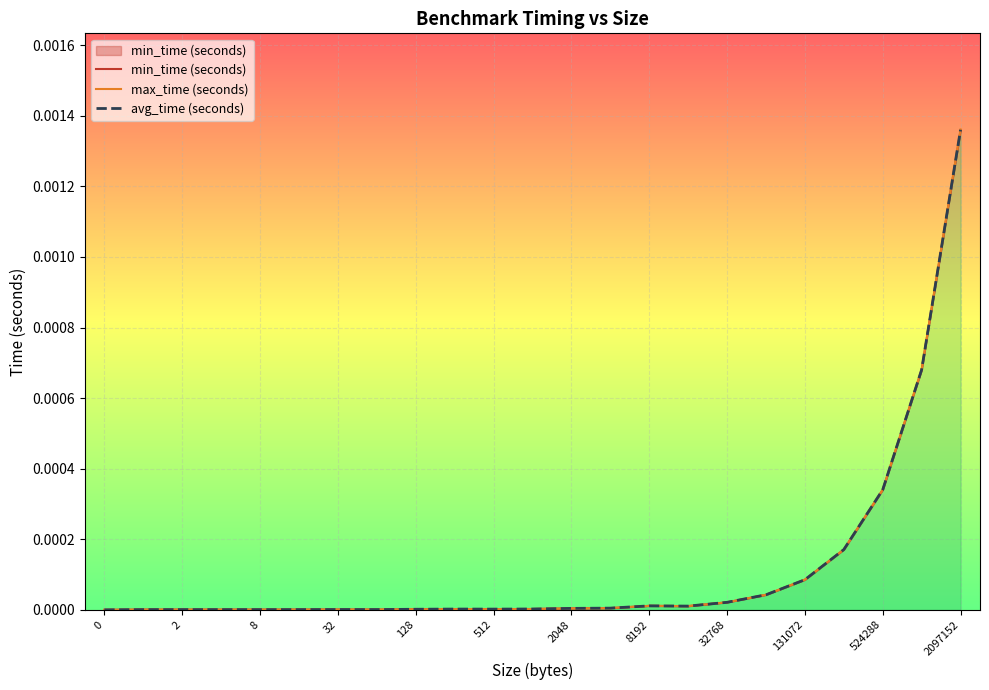

Is the value of avg_time (seconds) at 15 greater than the value of max_time (seconds) at 32?

Yes